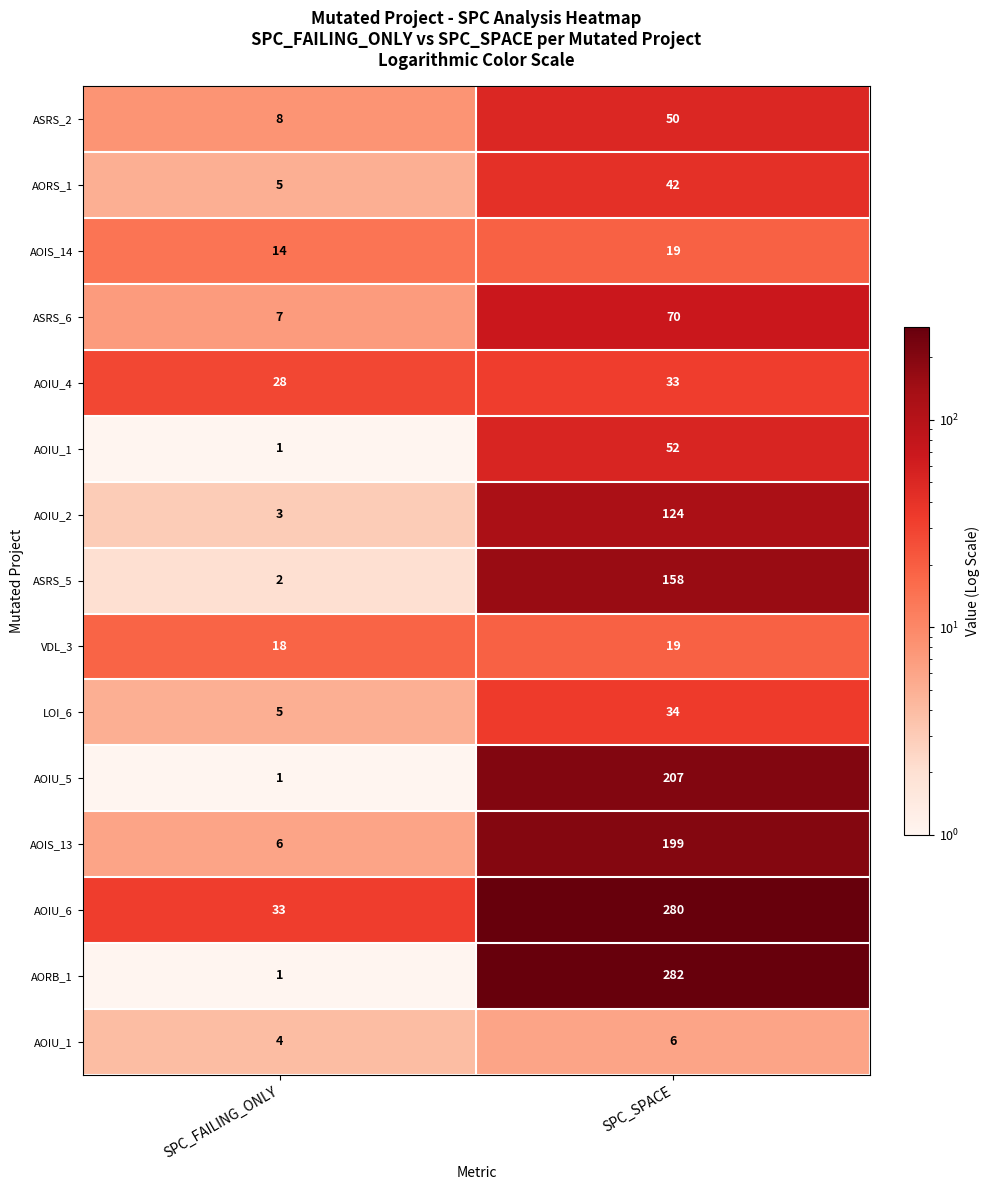

What is the total value across all series at SPC_SPACE?

1575